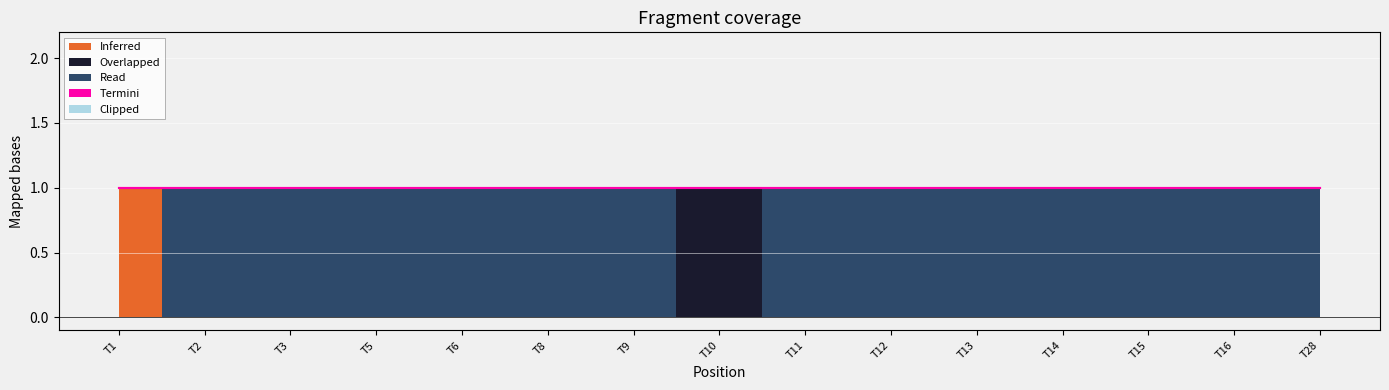

Reading right to left, what are all the values shown in this chart?

Inferred: 0	0	0	0	0	0	0	0	0	0	0	0	0	0	1
Overlapped: 0	0	0	0	0	0	0	1	0	0	0	0	0	0	0
Read: 1	1	1	1	1	1	1	0	1	1	1	1	1	1	0
Termini: 0	0	0	0	0	0	0	0	0	0	0	0	0	0	0
Clipped: 0	0	0	0	0	0	0	0	0	0	0	0	0	0	0